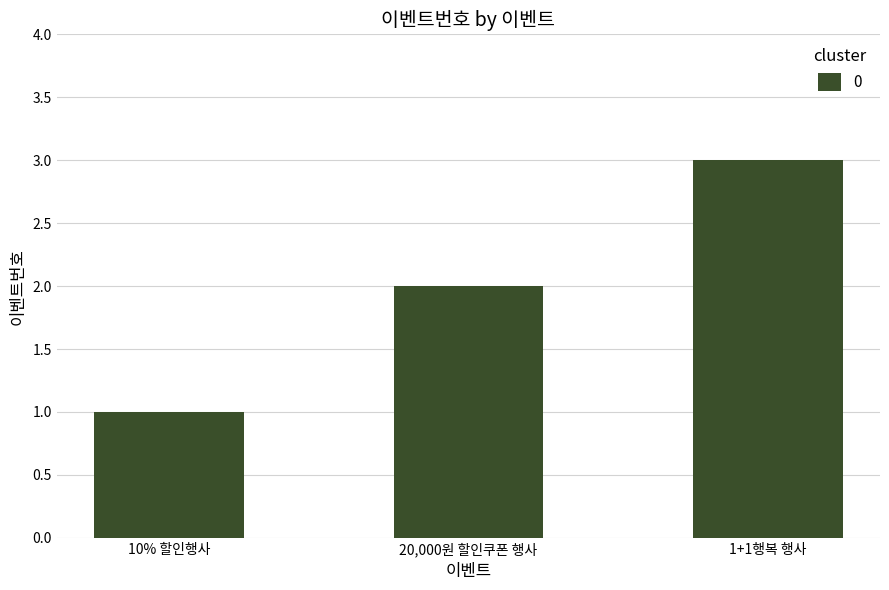

Reading right to left, list all the values displayed in this chart.

3	2	1